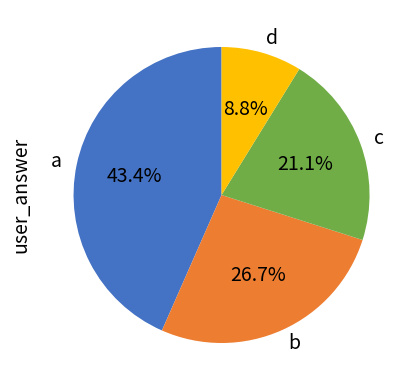

True or false: c accounts for 27% of the total.

False